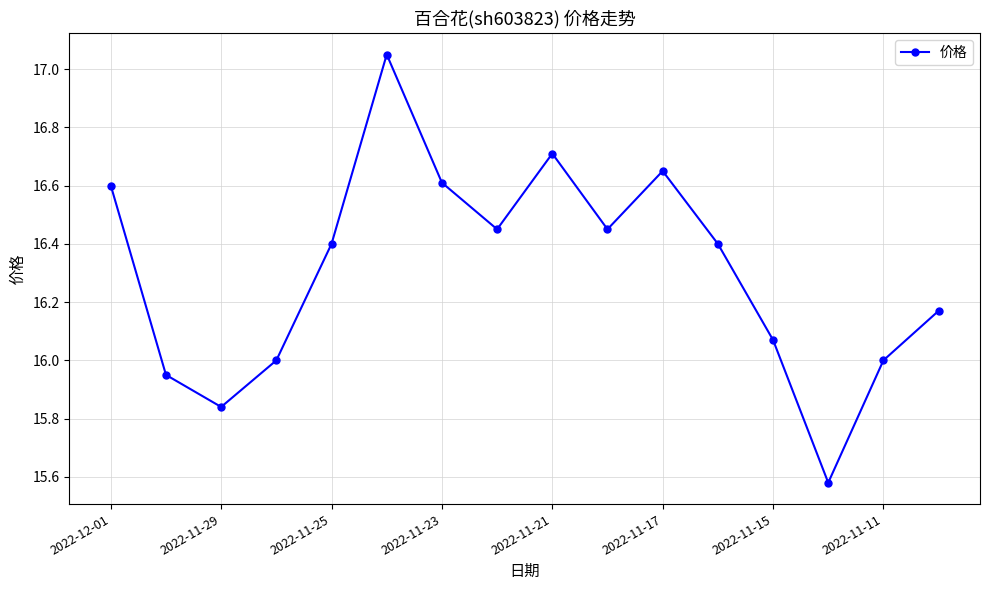

How many points are lower than both their immediate neighbors (excluding endpoints)?

4